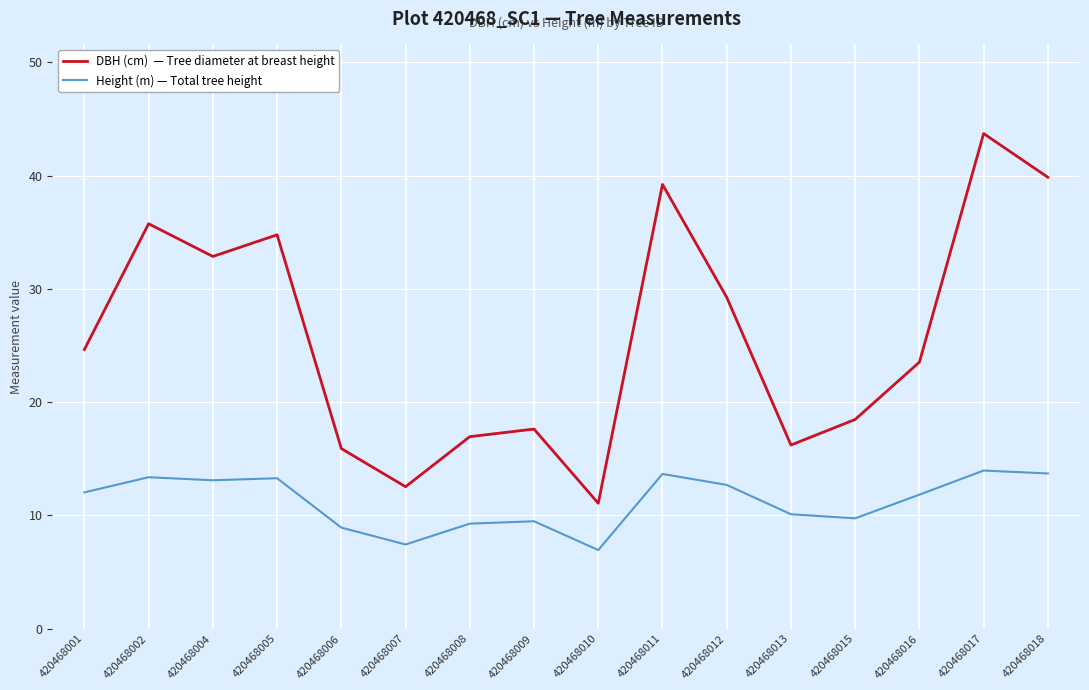

What is the spread (max minus min) of values at 420468016?

11.7